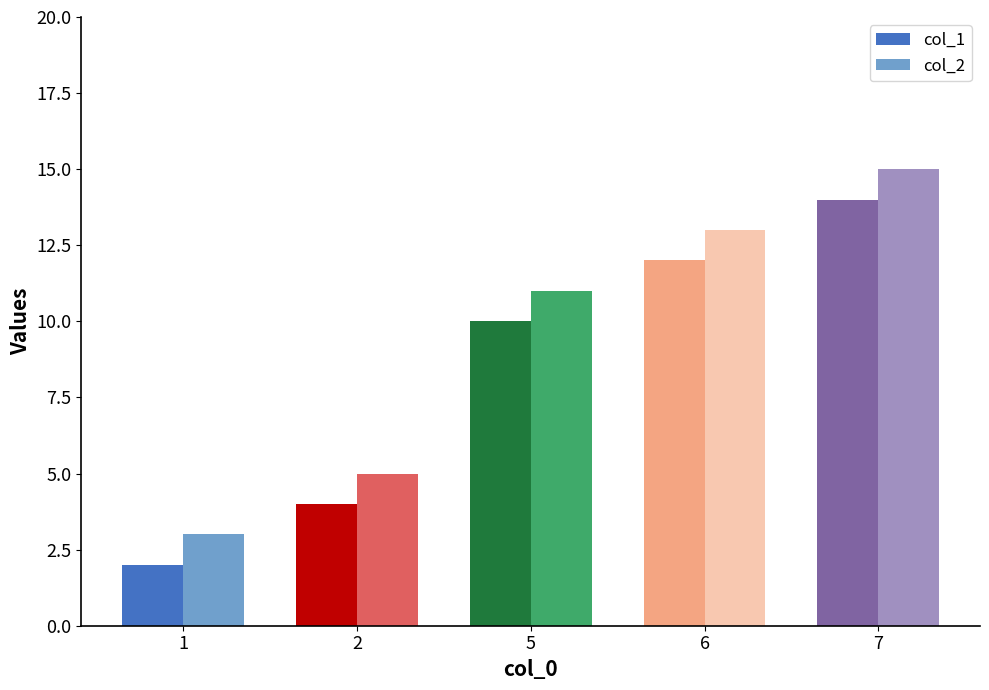

Read the col_2 value at 7, to the nearest 10.

20